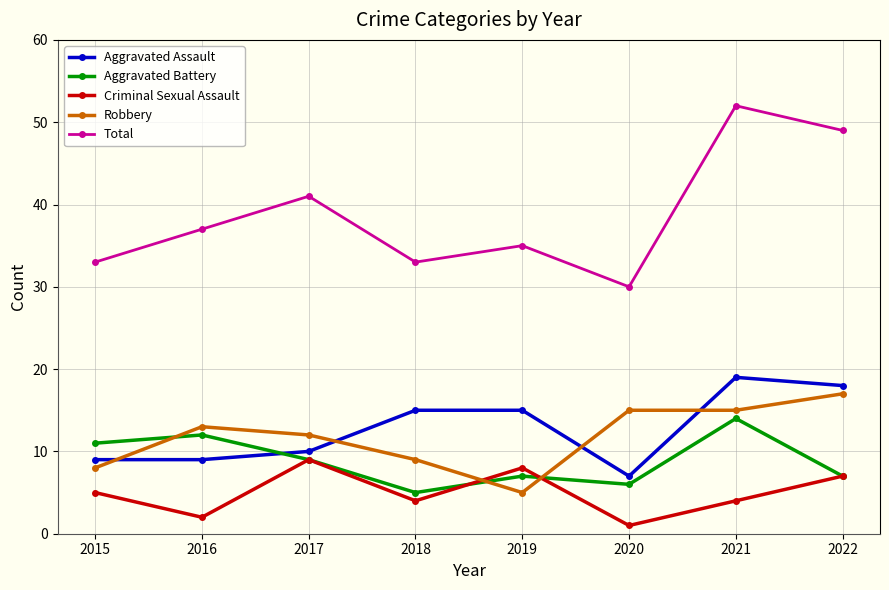

What is the difference between the maximum and second lowest values in the Criminal Sexual Assault series?

7